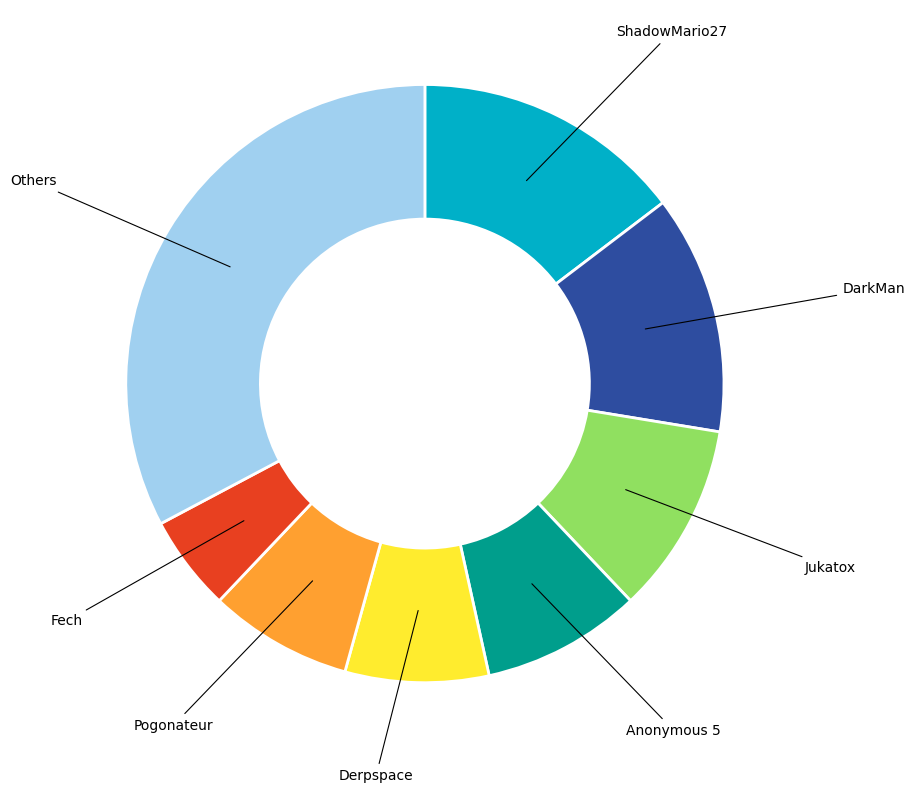

Is there any slice that represents more than half of the pie?

No